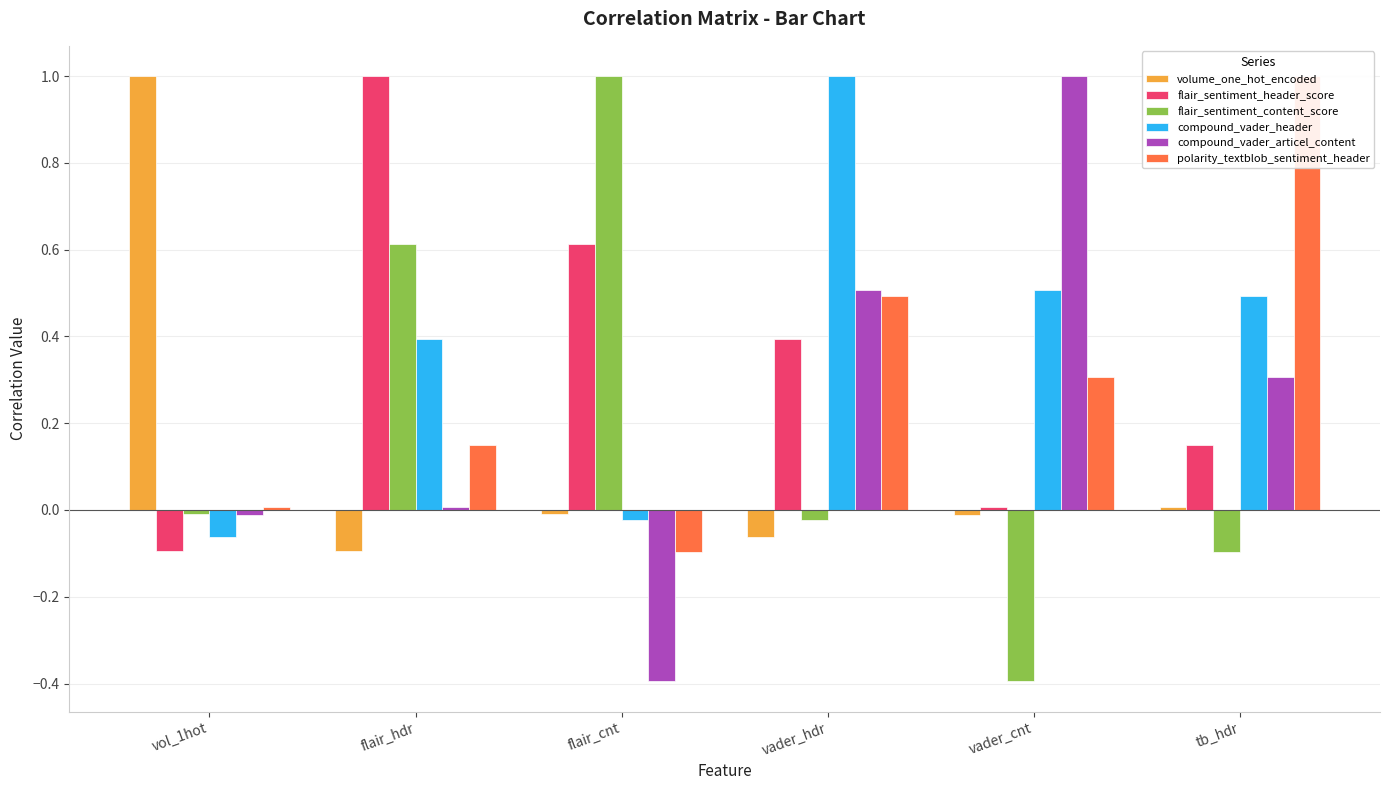

Reading left to right, extract all data points from this chart.

volume_one_hot_encoded: vol_1hot=1.0	flair_hdr=-0.1	flair_cnt=-0.0	vader_hdr=-0.1	vader_cnt=-0.0	tb_hdr=0.0
flair_sentiment_header_score: vol_1hot=-0.1	flair_hdr=1.0	flair_cnt=0.6	vader_hdr=0.4	vader_cnt=0.0	tb_hdr=0.2
flair_sentiment_content_score: vol_1hot=-0.0	flair_hdr=0.6	flair_cnt=1.0	vader_hdr=-0.0	vader_cnt=-0.4	tb_hdr=-0.1
compound_vader_header: vol_1hot=-0.1	flair_hdr=0.4	flair_cnt=-0.0	vader_hdr=1.0	vader_cnt=0.5	tb_hdr=0.5
compound_vader_articel_content: vol_1hot=-0.0	flair_hdr=0.0	flair_cnt=-0.4	vader_hdr=0.5	vader_cnt=1.0	tb_hdr=0.3
polarity_textblob_sentiment_header: vol_1hot=0.0	flair_hdr=0.2	flair_cnt=-0.1	vader_hdr=0.5	vader_cnt=0.3	tb_hdr=1.0